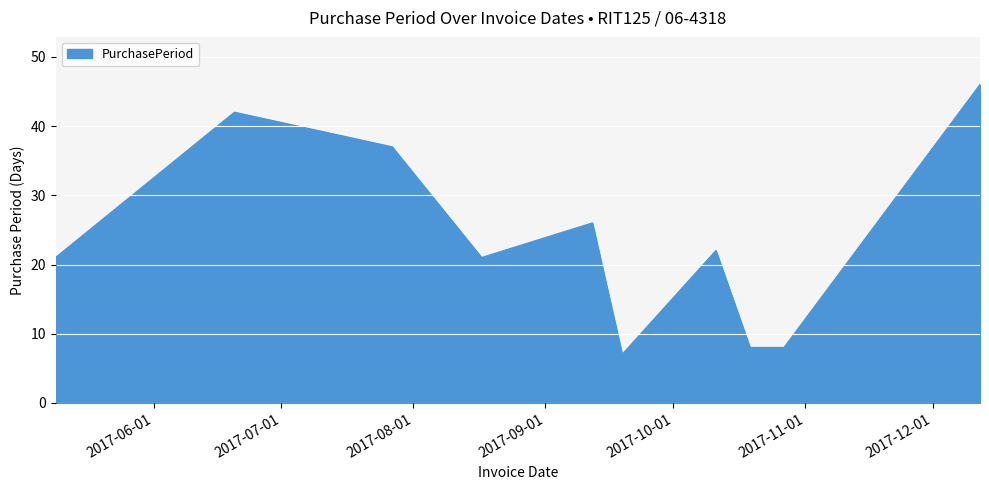

What is the difference between the second highest and second lowest values?

34